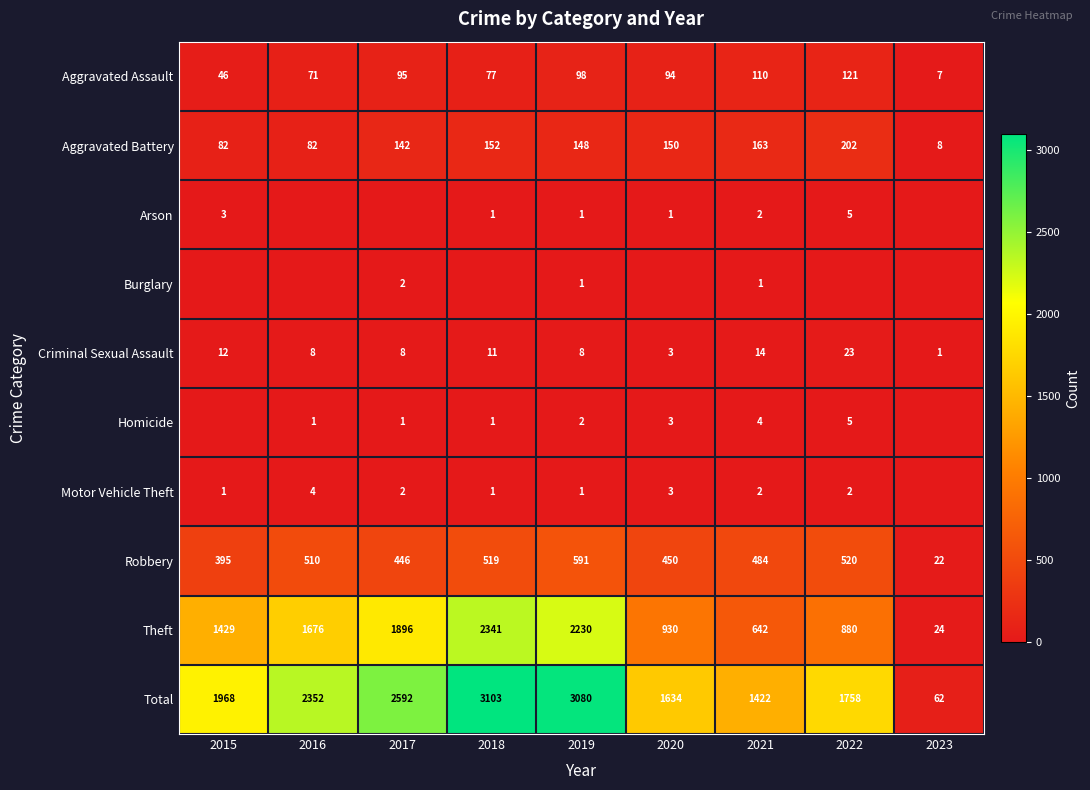

How many data points in Theft are less than 1429?

4